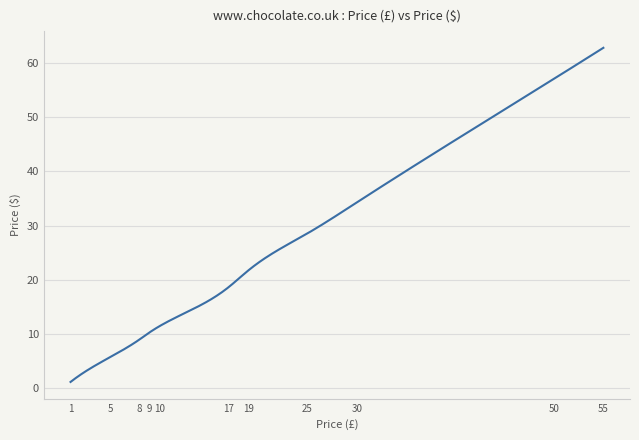

What is the difference between the maximum and minimum values?

61.7